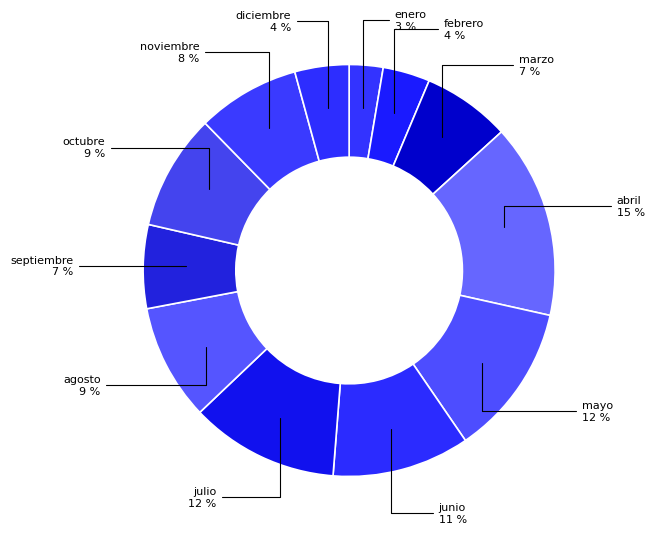

Is it true that abril is 15% of the pie?

True